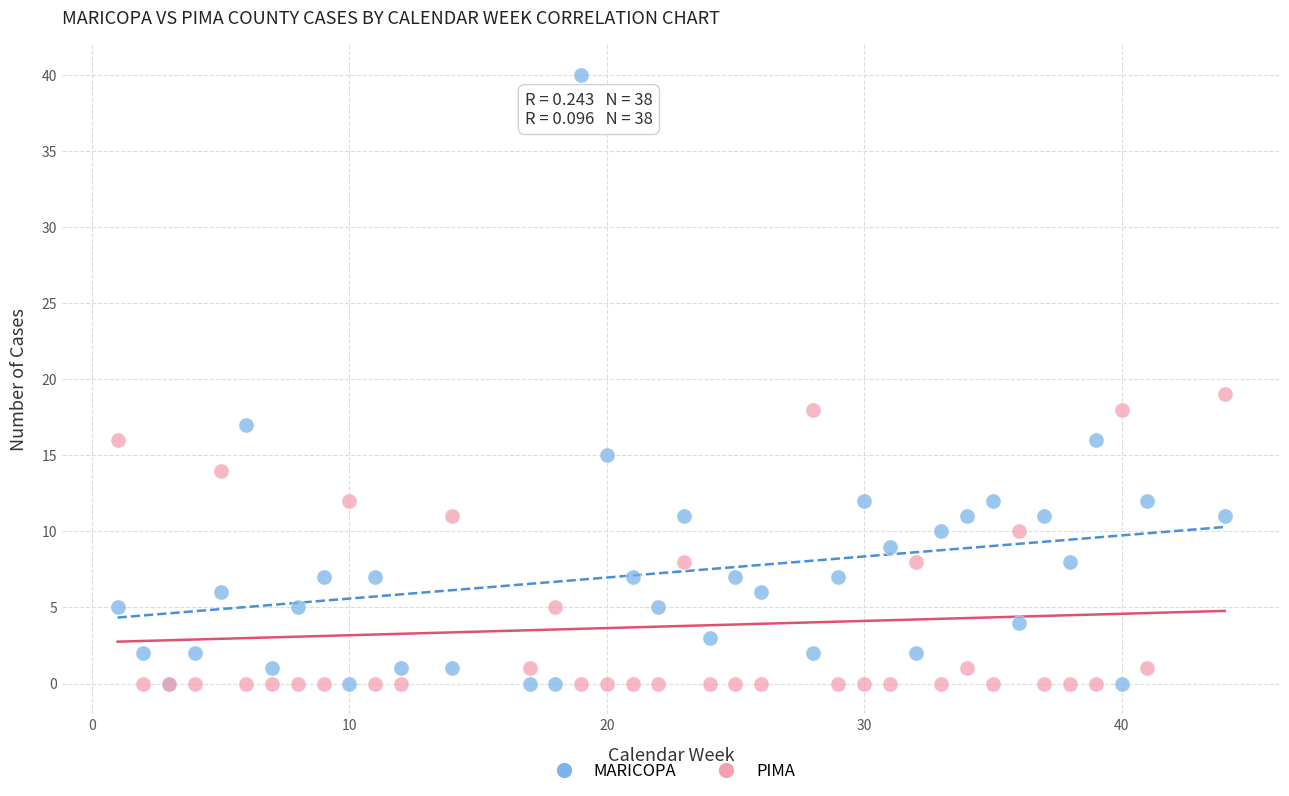

In the MARICOPA series, what Y value is closest to 20?

17